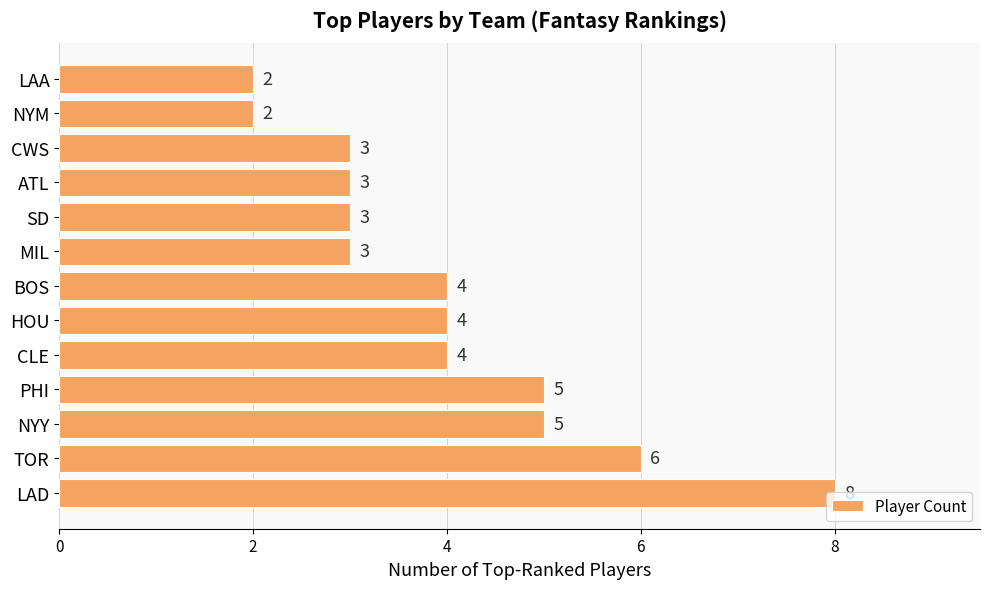

What is the difference between the second highest and minimum values?

4